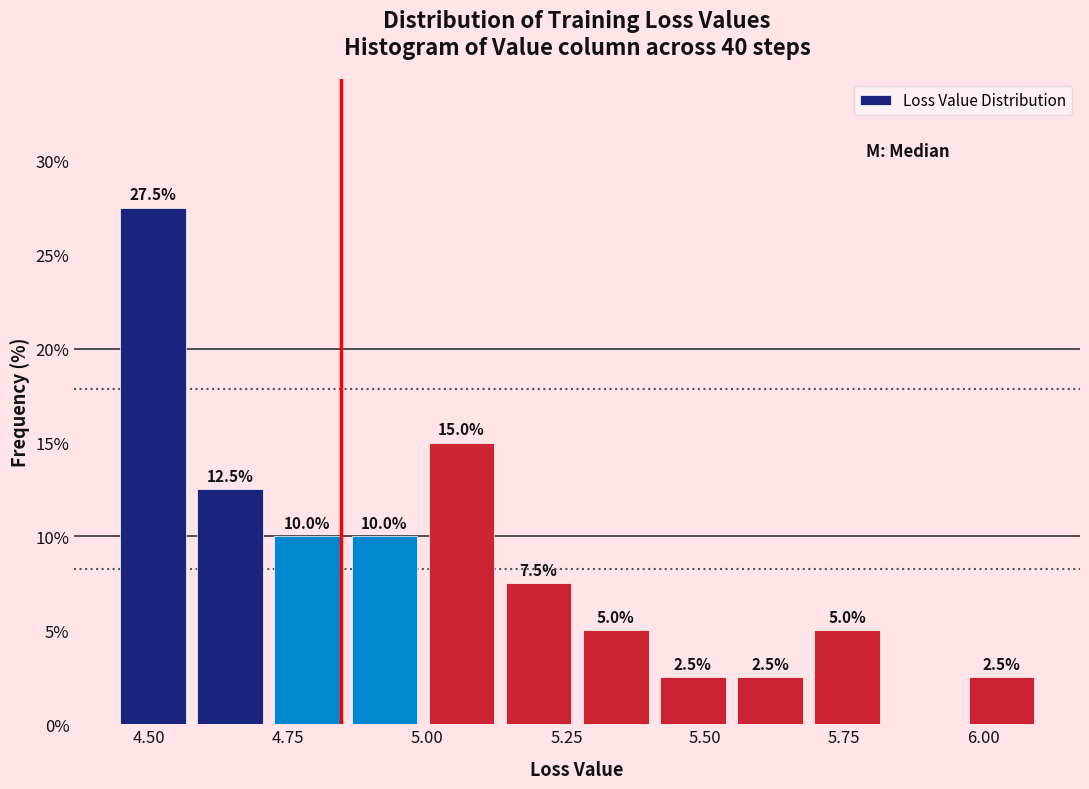

Around what value on the x-axis is the tallest bar? Give the approximate position of its centre, as read against the axis.

4.50